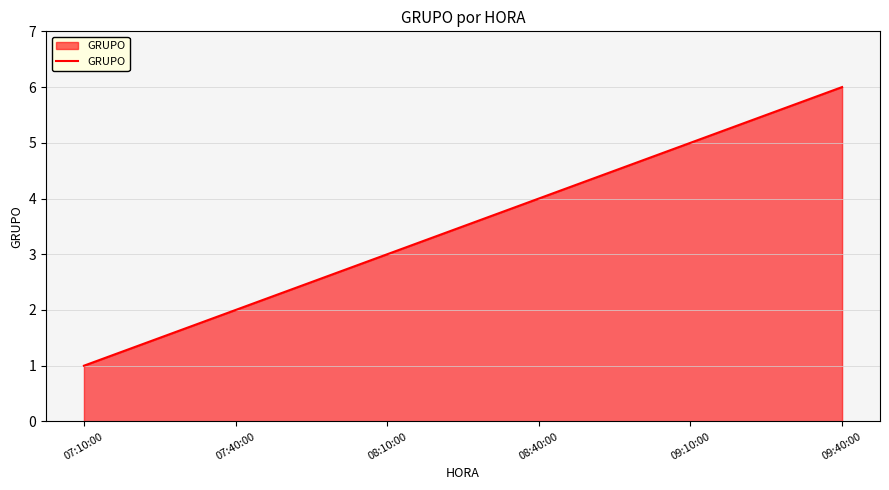

Reading left to right, list all the values displayed in this chart.

07:10:00=1	07:40:00=2	08:10:00=3	08:40:00=4	09:10:00=5	09:40:00=6